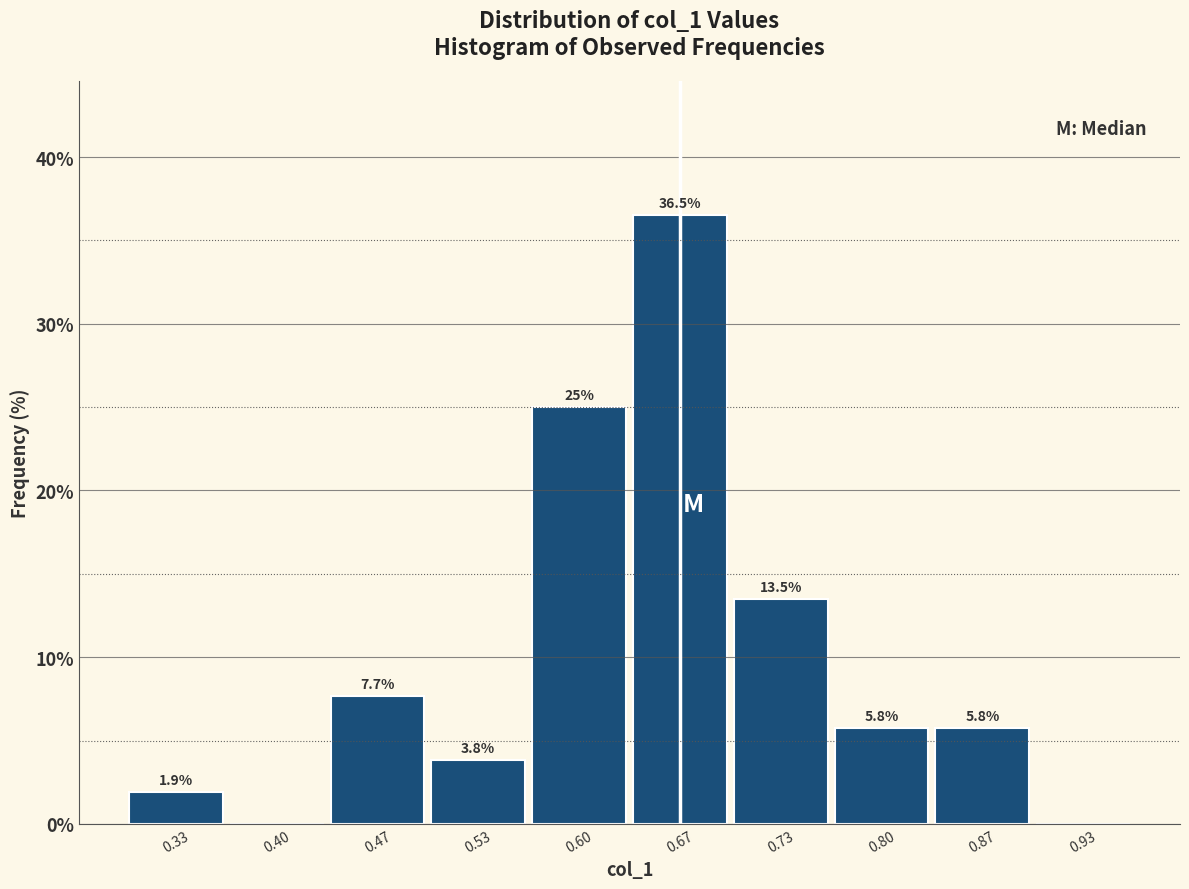

Which range on the x-axis has the tallest bar?

0.63 to 0.70